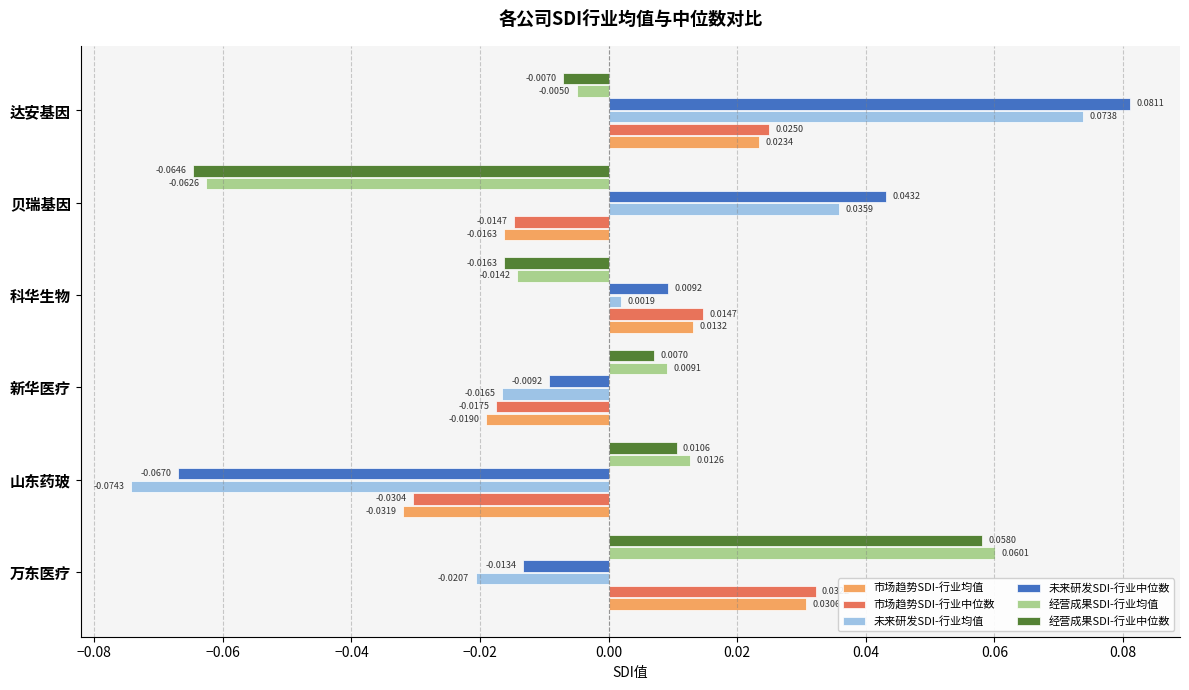

At which category is the sum across all series the highest?

达安基因